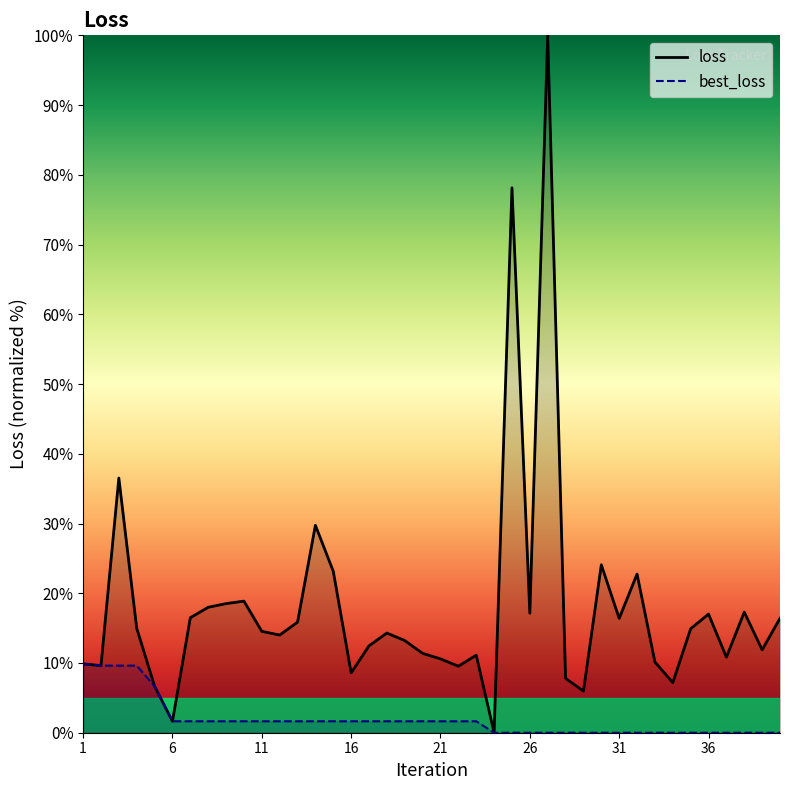

What is the maximum value for loss?

100.0